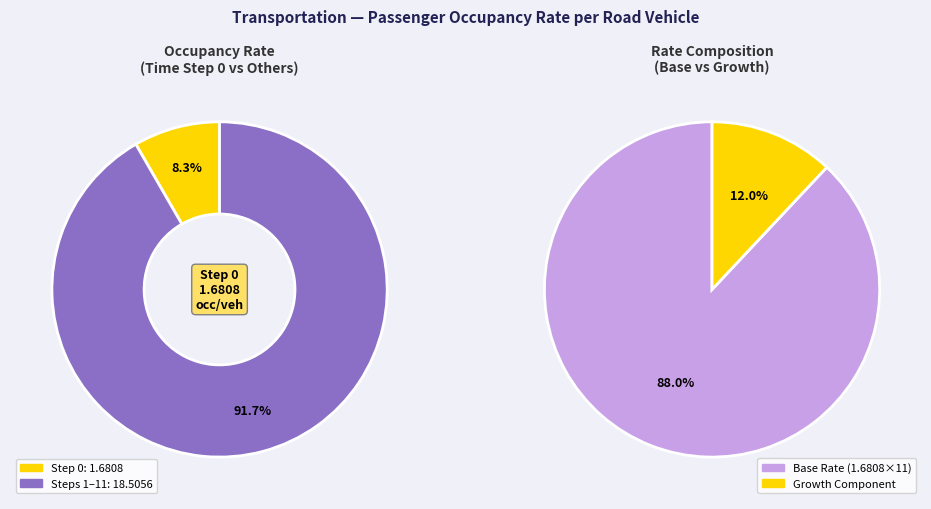

The 3 slice represents 8% of the pie. True or false?

True